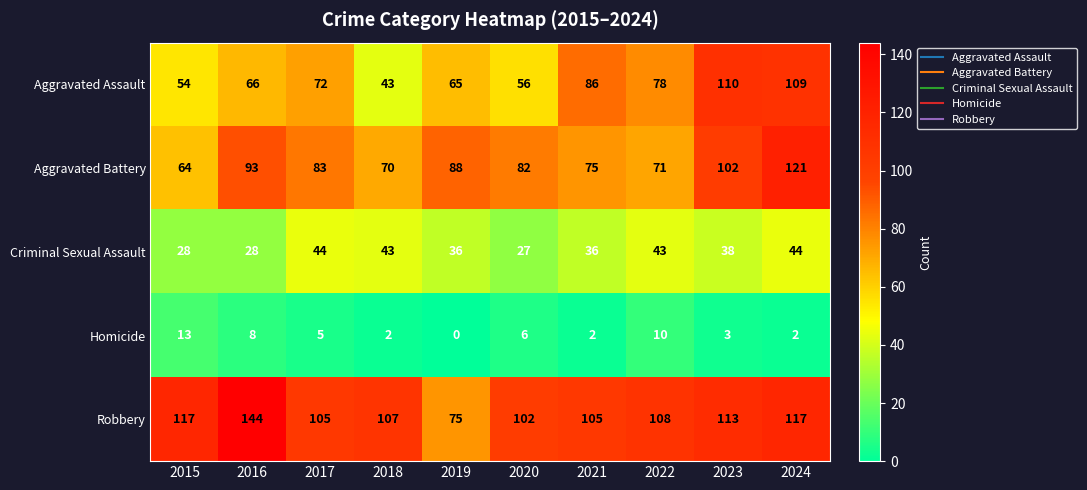

Read the Aggravated Battery value at 2024, to the nearest 5.

120